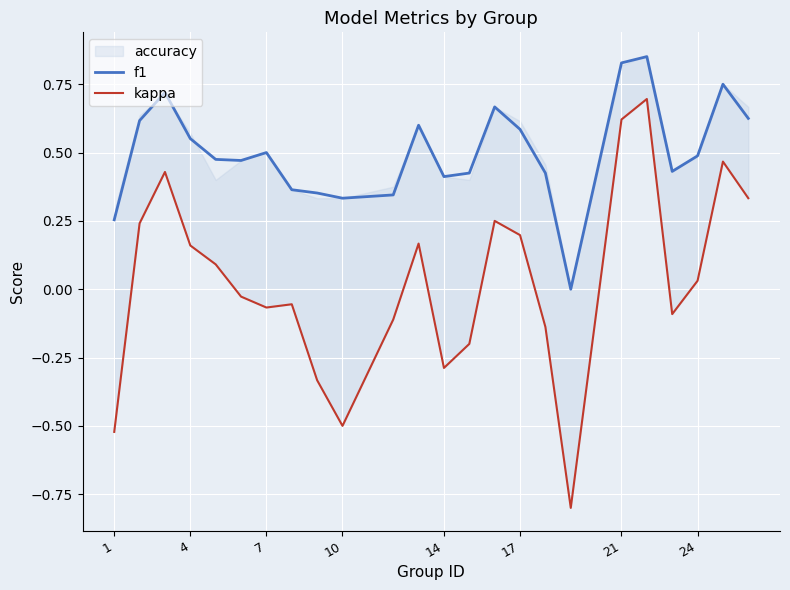

How many lines are shown in the chart?

2